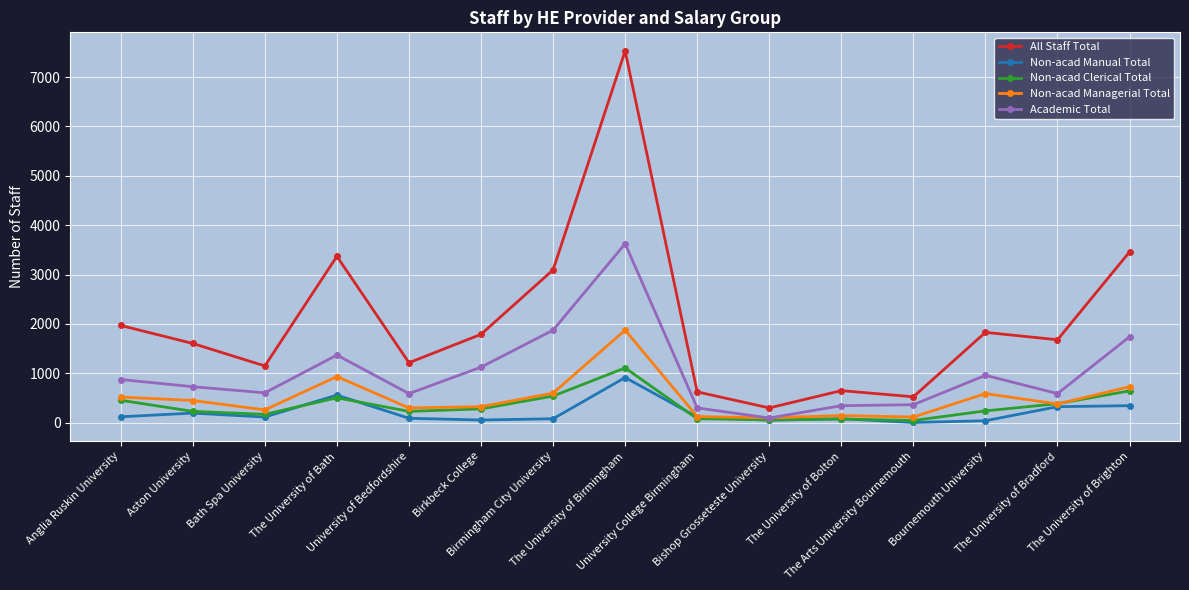

The value of Non-acad Managerial Total at The University of Bradford is 380. True or false?

True